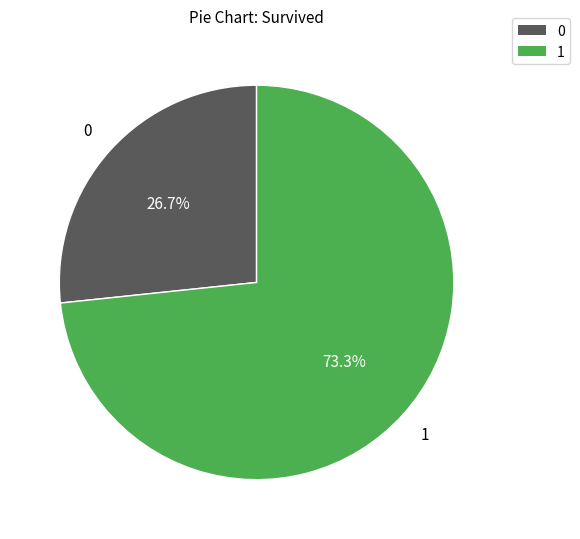

Is there a majority slice in this chart?

Yes